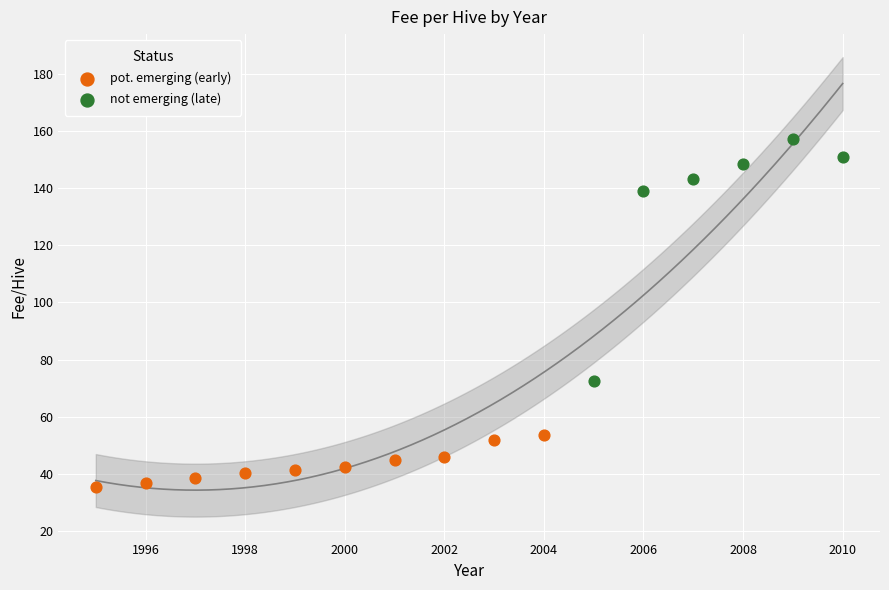

Which series reaches the maximum Y coordinate?

not emerging (late)